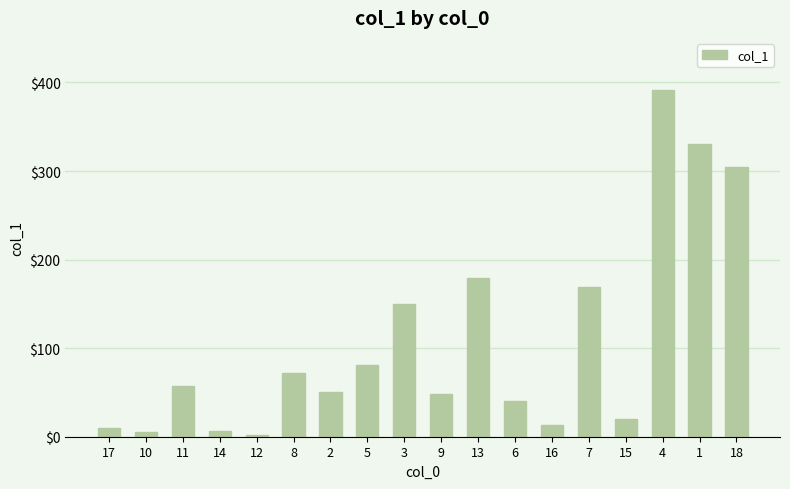

What is the difference between the second highest and minimum values?

328.9